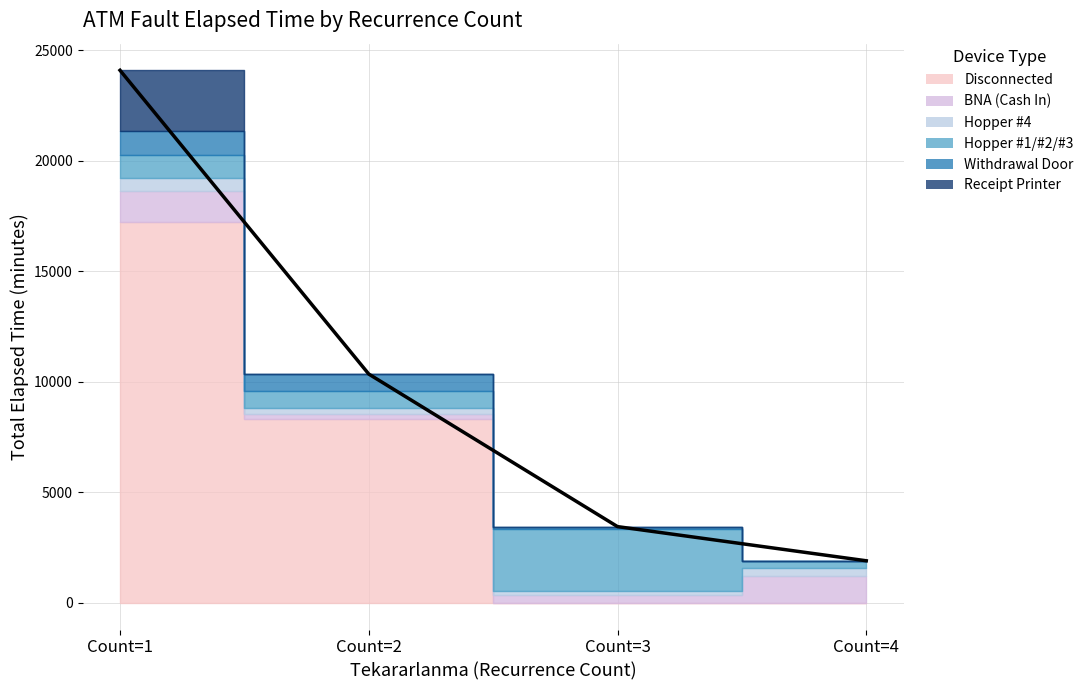

Reading right to left, transcribe all the data shown in this chart.

Disconnected: 4=0	3=0	2=8325	1=17235
BNA (Cash In): 4=1200	3=360	2=240	1=1395
Hopper #4: 4=375	3=165	2=255	1=600
Hopper #1/#2/#3: 4=300	3=2835	2=765	1=1050
Withdrawal Door: 4=30	3=90	2=765	1=1050
Receipt Printer: 4=0	3=0	2=0	1=2760